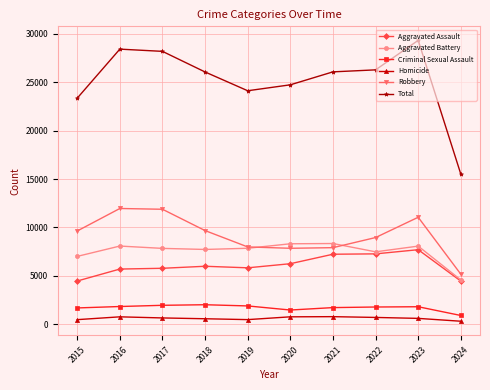

In Homicide, how many points are lower than both neighbors (excluding endpoints)?

1